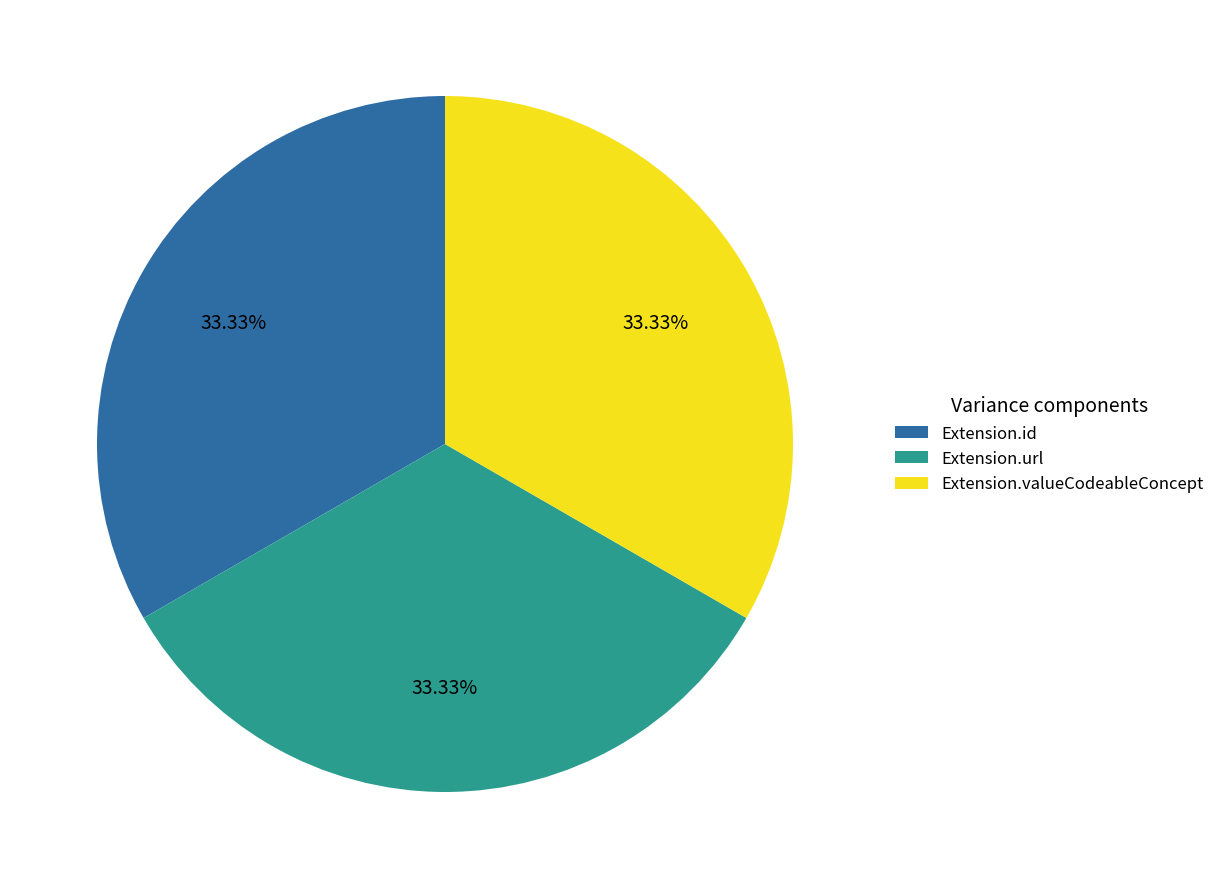

Count the number of slices in the pie.

3